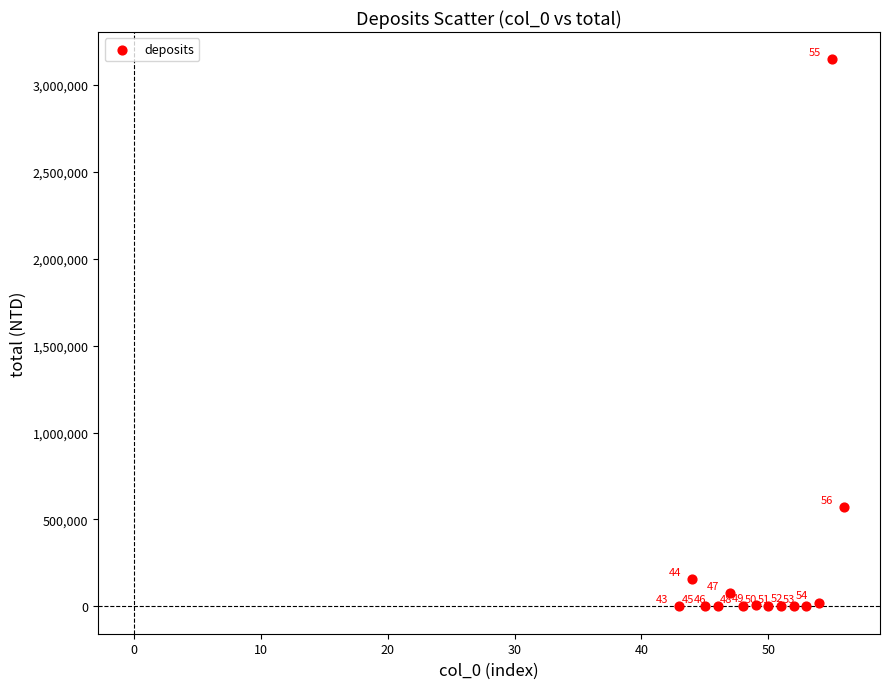

What Y value in the scatter plot is closest to 1573458?

571151